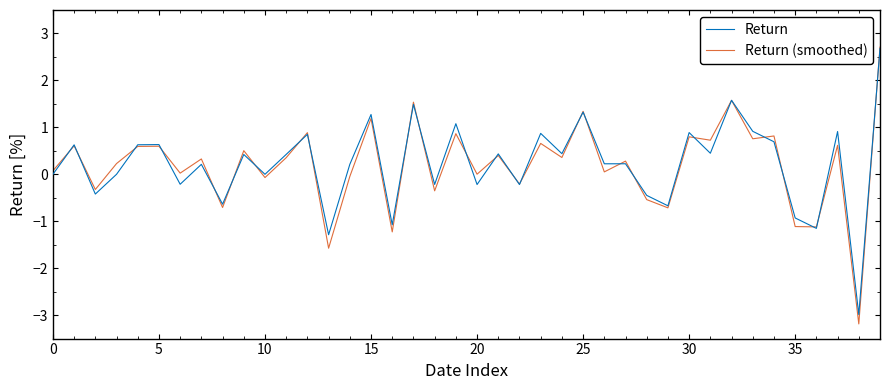

Which series has the largest range (max minus min)?

Return (smoothed)